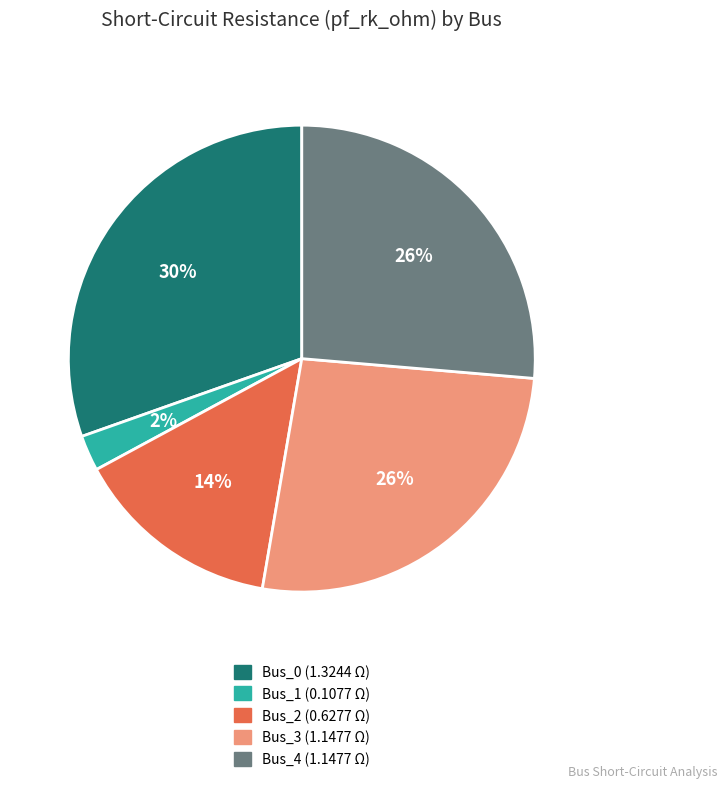

Is Bus_0 the majority of the pie?

No